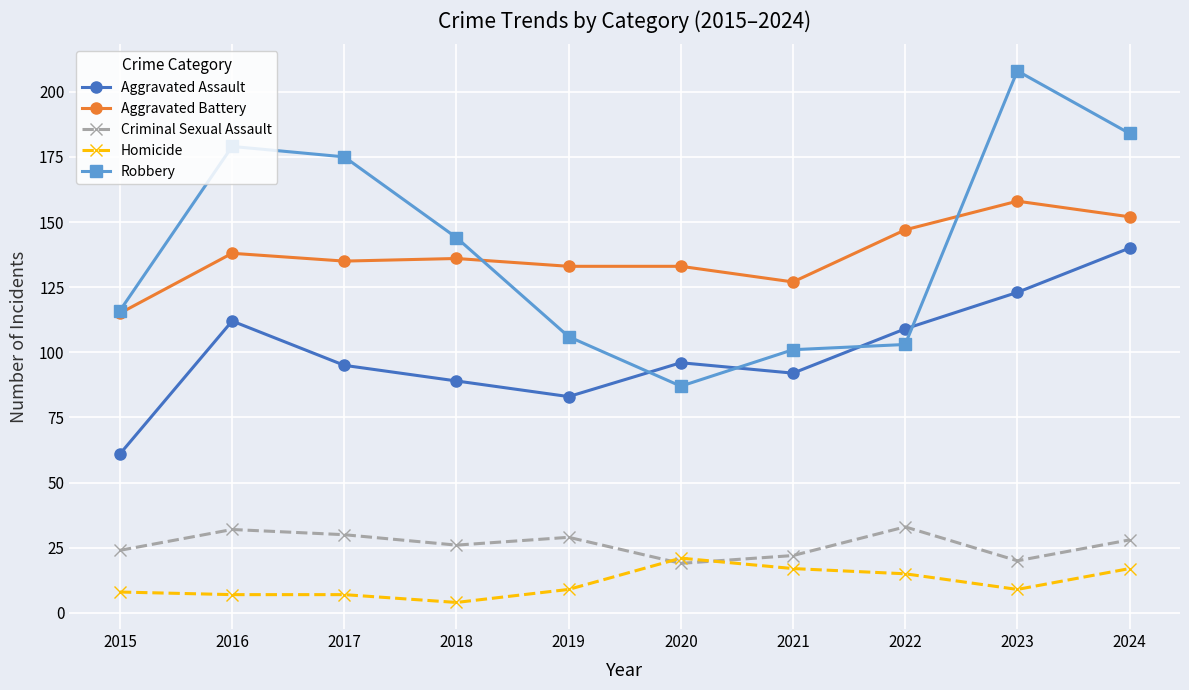

What is the approximate value of Aggravated Assault at 2017?

95